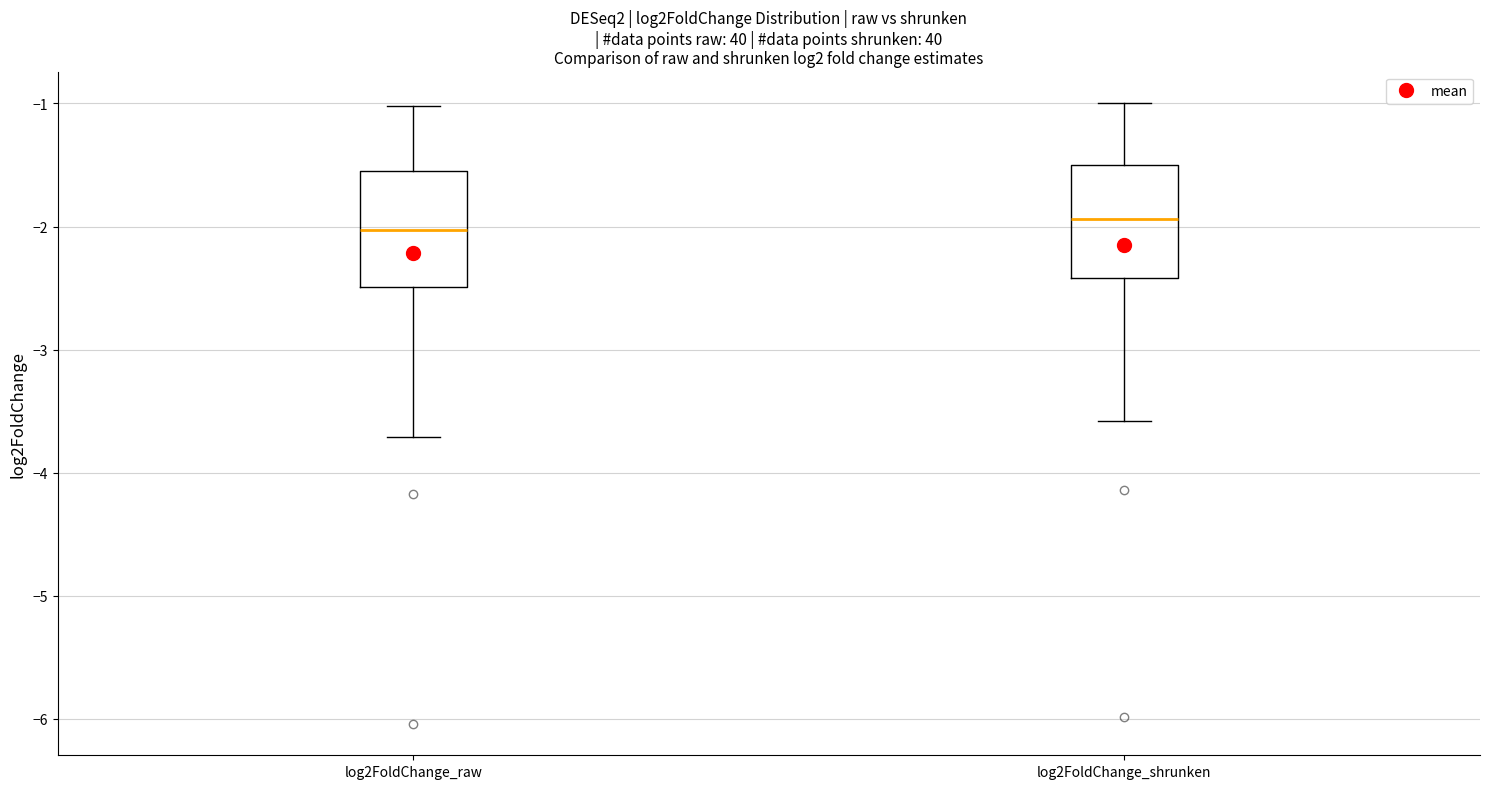

Reading left to right, transcribe this box plot: for each box, give where its median line is, the range the box spans, and where its two whiskers end, as read against the y-axis. The values are not printed on the chart, so give them approximately, as read against the axis.

log2FoldChange_raw: median -2.0, box -2.5 to -1.5, whiskers -3.7 to -1.0
log2FoldChange_shrunken: median -1.9, box -2.4 to -1.5, whiskers -3.6 to -1.0